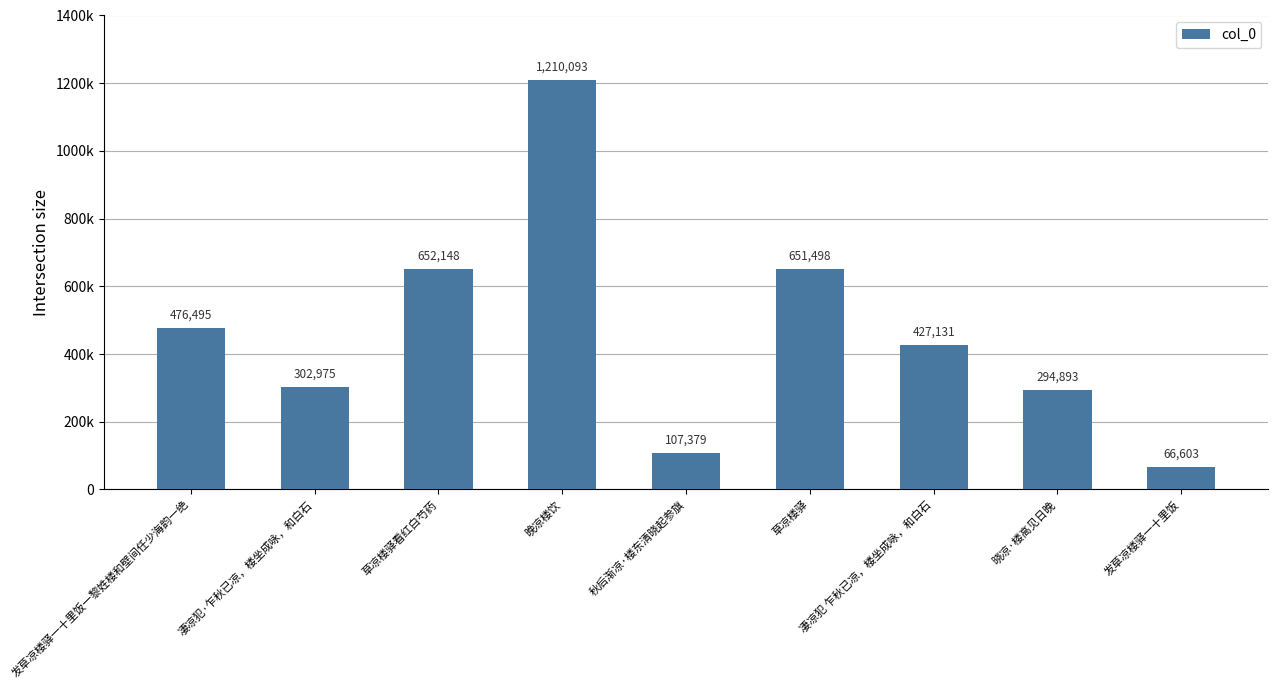

Approximately how many times larger is the value at 晓凉·楼高见日晚 compared to 发草凉楼驿一十里饭一黎姓楼和壁间任少海韵一绝?

0.6